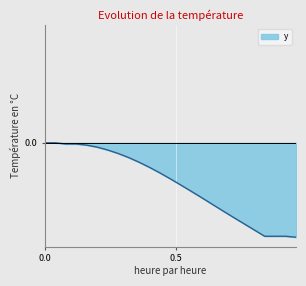

Rank the categories by value from lowest to highest.

0.96, 0.84, 0.88, 0.92, 0.8, 0.76, 0.72, 0.68, 0.64, 0.6, 0.56, 0.52, 0.48, 0.44, 0.4, 0.36, 0.32, 0.28, 0.24, 0.2, 0.16, 0.08, 0.12, 0.0, 0.04